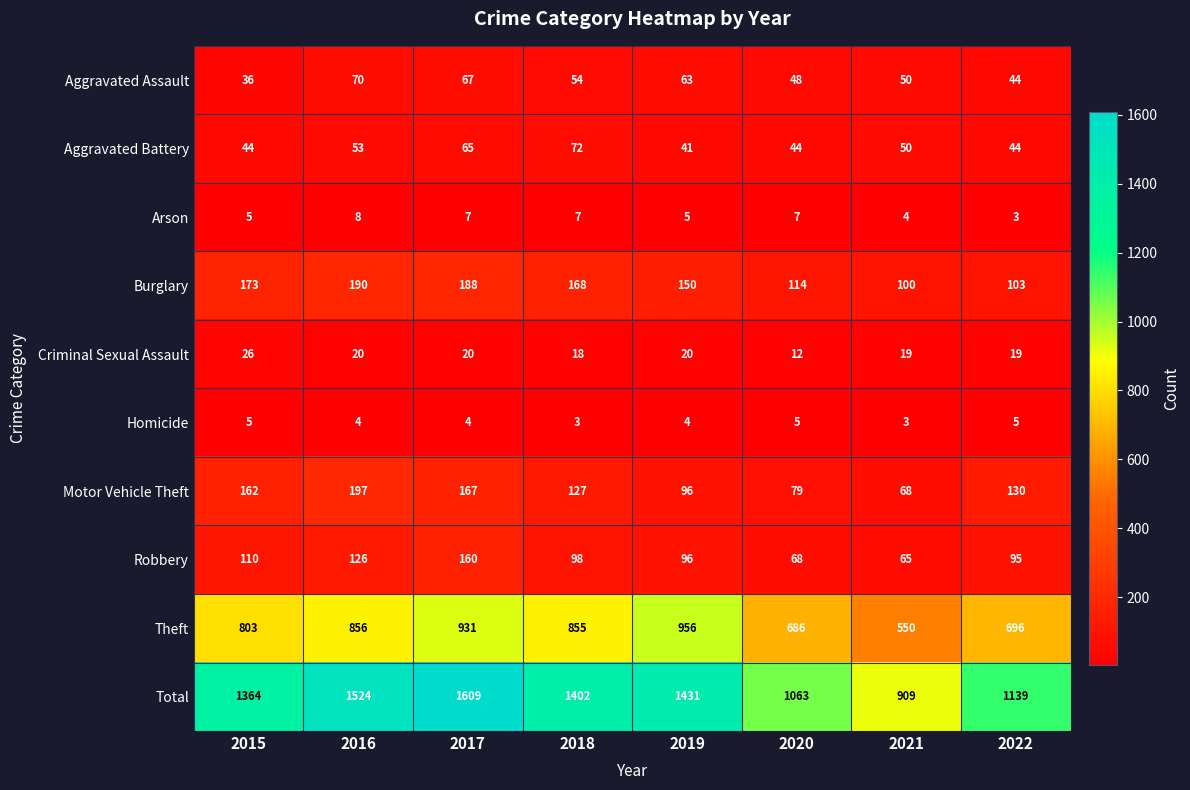

What is the sum of all Arson values?

46